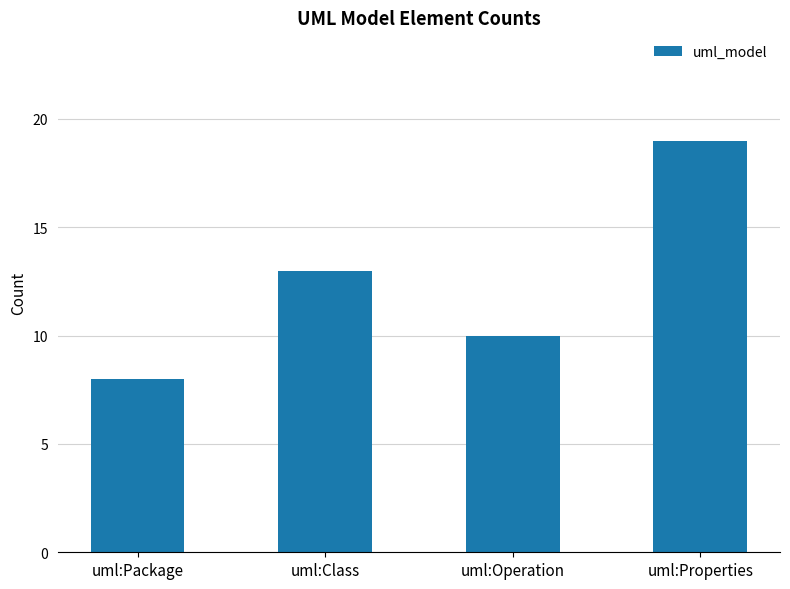

Which category has the highest value across all series?

uml:Properties